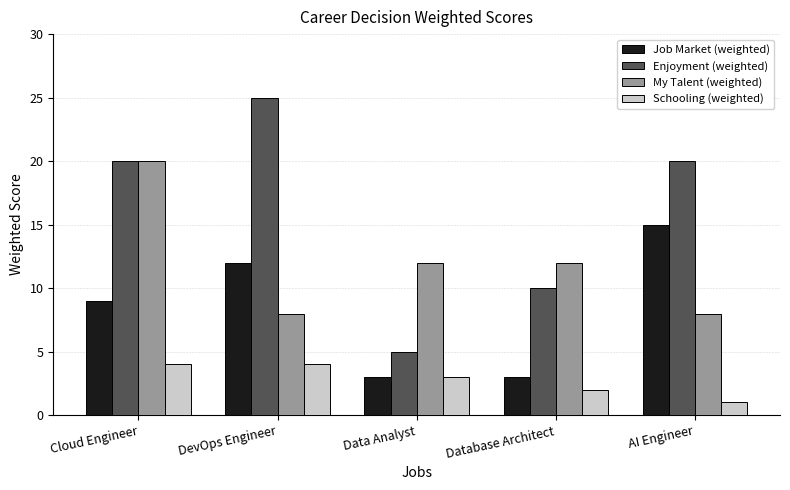

Rank the series by their average value, from lowest to highest.

Schooling (weighted), Job Market (weighted), My Talent (weighted), Enjoyment (weighted)